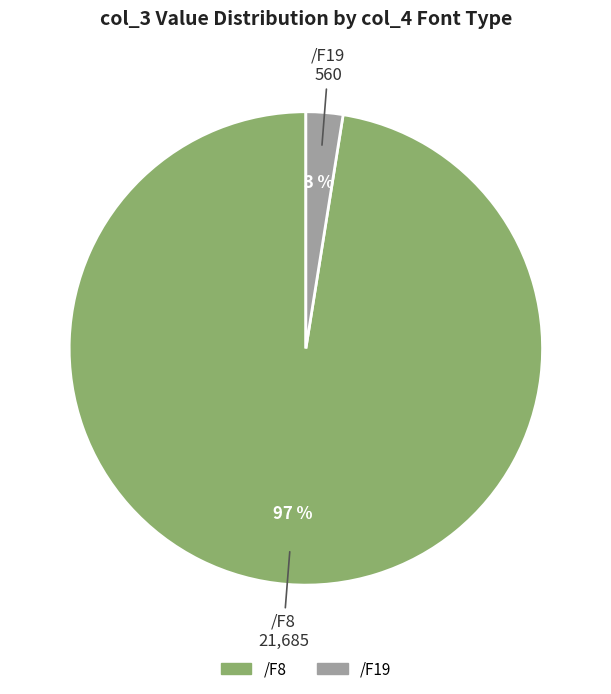

Which has a higher value, /F8 or /F19?

/F8